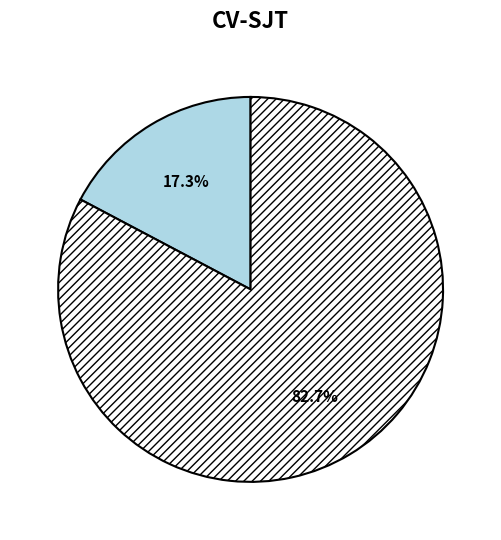

Is there any slice that represents more than half of the pie?

Yes